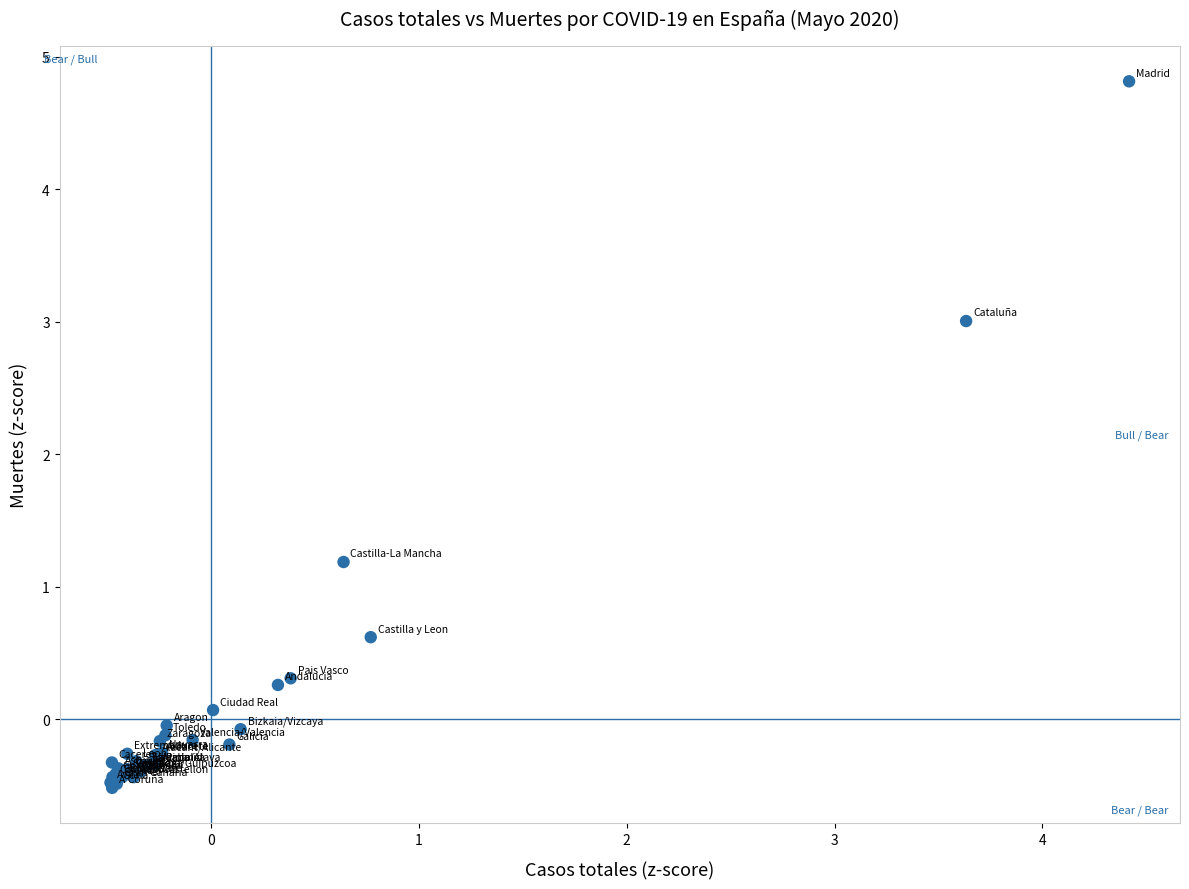

What Y value in the scatter plot is closest to 2?

1.2